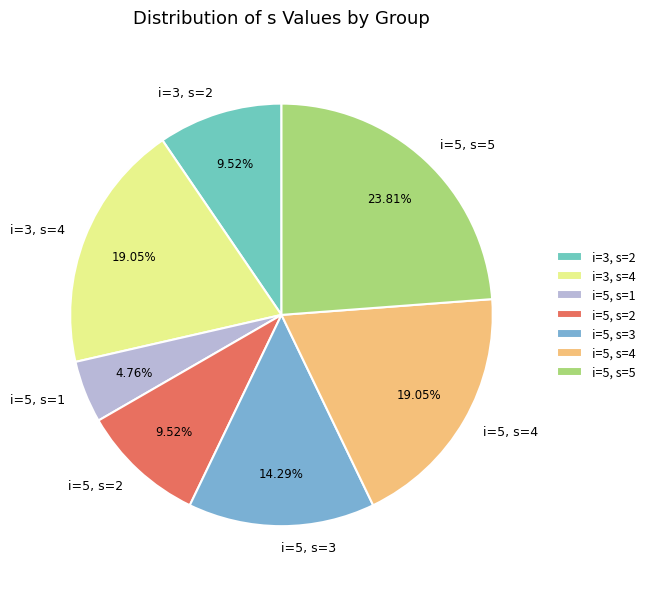

Combined, do i=5, s=4 and i=5, s=5 account for over 50%?

No